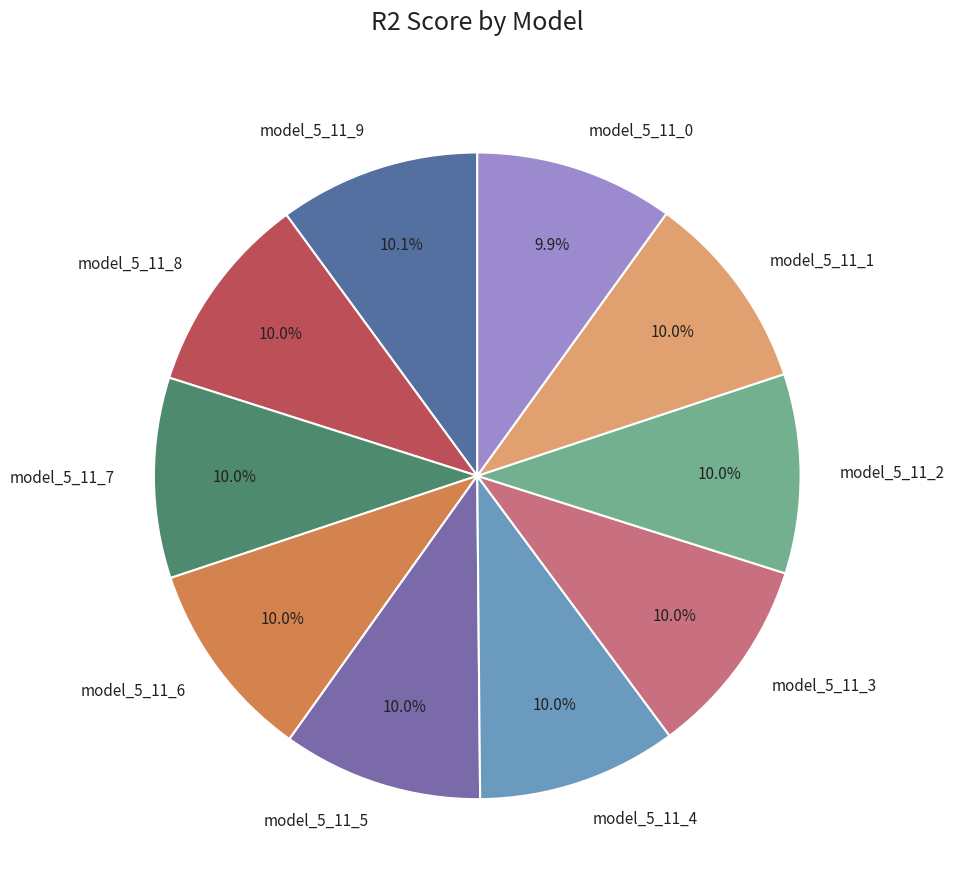

Is the sum of model_5_11_4 and model_5_11_3 greater than half?

No